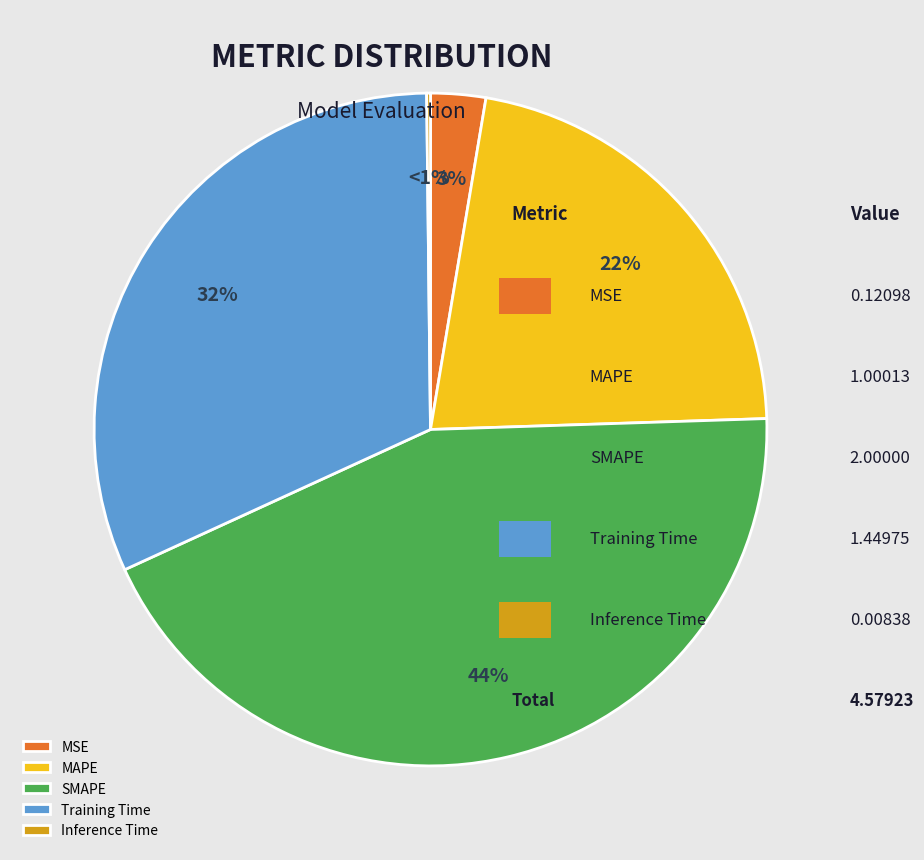

Which category has the smallest portion of the pie?

Inference Time